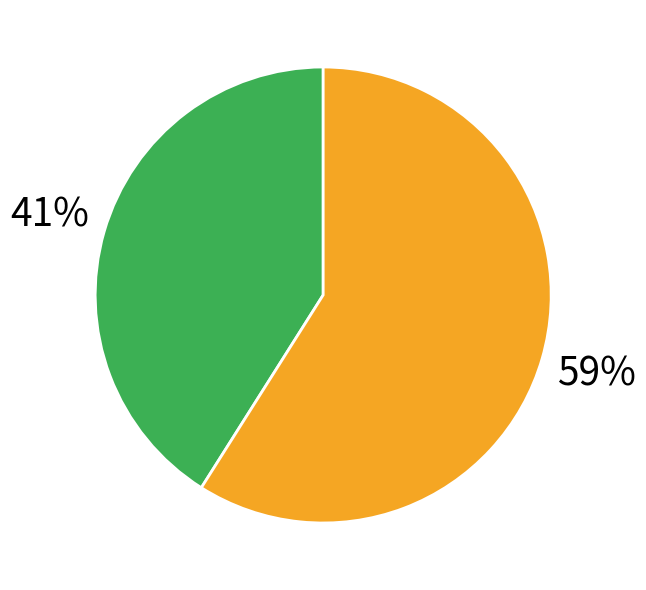

To the nearest percent, what is the difference between the largest and smallest slice percentages?

18%